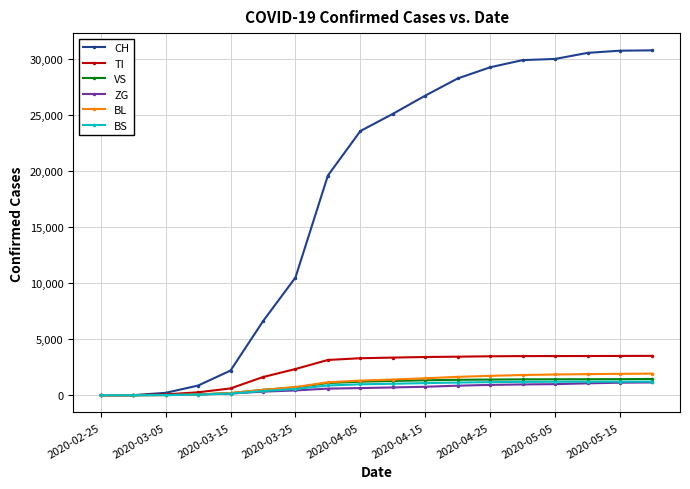

What is the highest value of the VS series?

1447